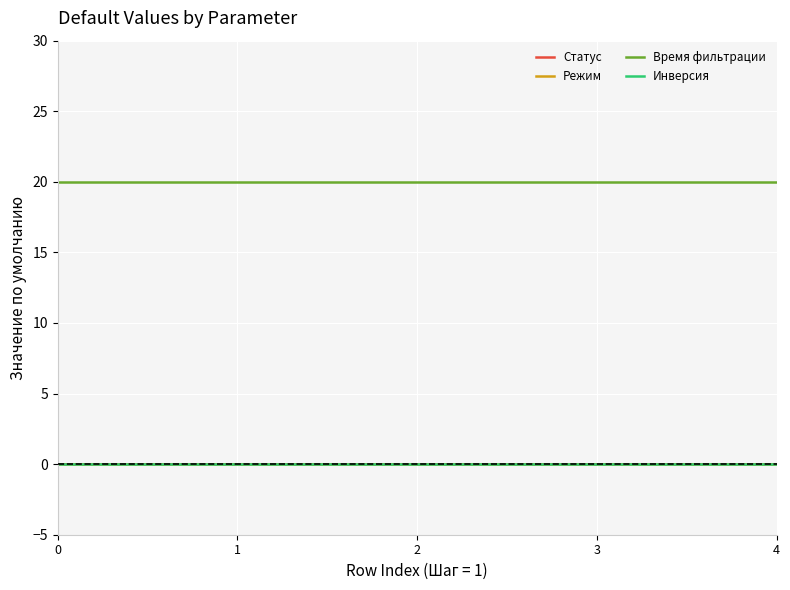

Is the value of Время фильтрации at 1 greater than the value of Статус at 0?

Yes